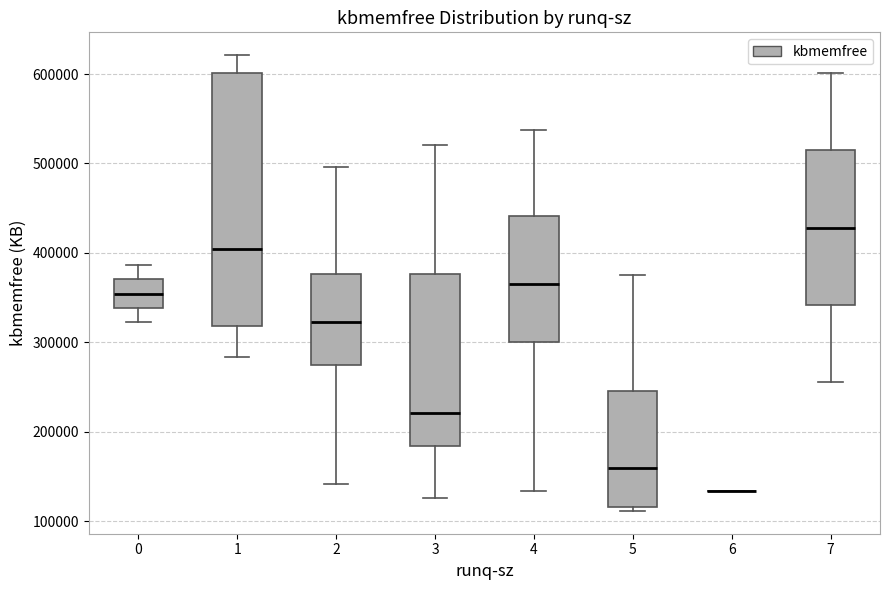

Comparing the boxes themselves (not the whiskers), which one is the tallest?

1